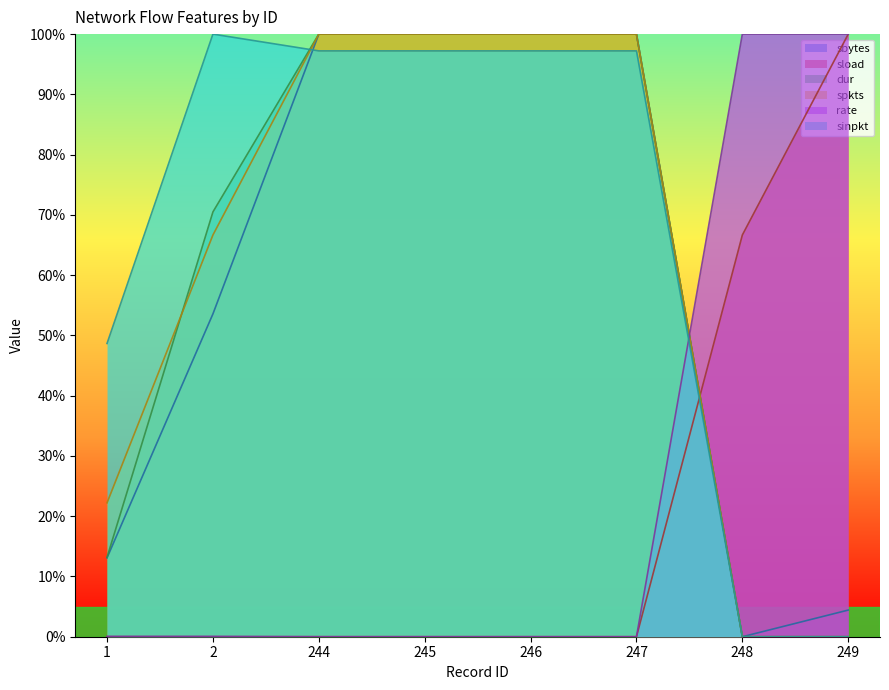

Does the chart display data point markers on the line(s)?

No